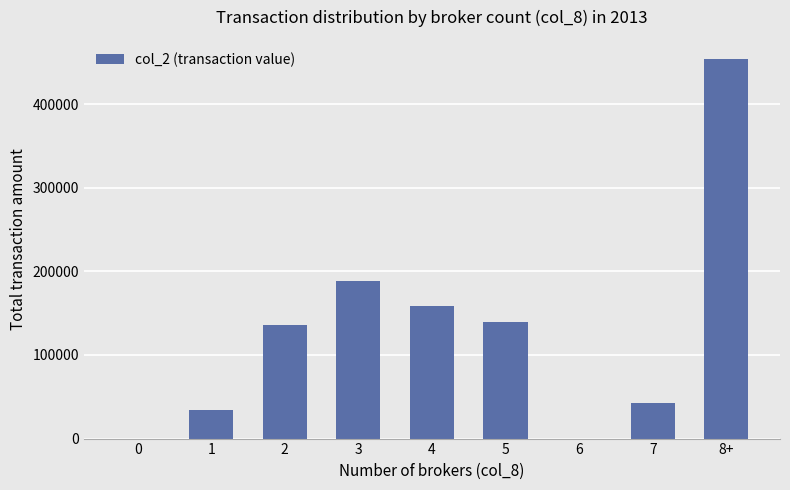

Reading right to left, transcribe all the data shown in this chart.

454250	43040	0	139200	158830	188240	136270	34050	0